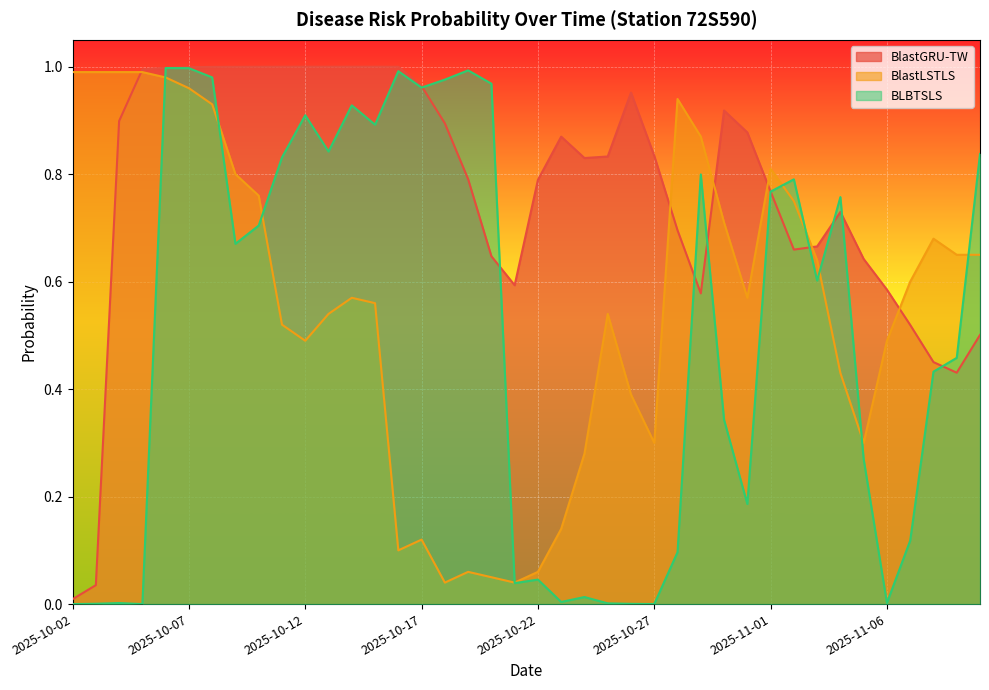

Reading left to right, list all the values displayed in this chart.

BlastGRU-TW: 2025-10-02=0.0	2025-10-03=0.0	2025-10-04=0.9	2025-10-05=1.0	2025-10-06=1.0	2025-10-07=1.0	2025-10-08=1.0	2025-10-09=1.0	2025-10-10=1.0	2025-10-11=1.0	2025-10-12=1.0	2025-10-13=1.0	2025-10-14=1.0	2025-10-15=1.0	2025-10-16=1.0	2025-10-17=1.0	2025-10-18=0.9	2025-10-19=0.8	2025-10-20=0.6	2025-10-21=0.6	2025-10-22=0.8	2025-10-23=0.9	2025-10-24=0.8	2025-10-25=0.8	2025-10-26=1.0	2025-10-27=0.8	2025-10-28=0.7	2025-10-29=0.6	2025-10-30=0.9	2025-10-31=0.9	2025-11-01=0.8	2025-11-02=0.7	2025-11-03=0.7	2025-11-04=0.7	2025-11-05=0.6	2025-11-06=0.6	2025-11-07=0.5	2025-11-08=0.5	2025-11-09=0.4	2025-11-10=0.5
BlastLSTLS: 2025-10-02=1.0	2025-10-03=1.0	2025-10-04=1.0	2025-10-05=1.0	2025-10-06=1.0	2025-10-07=1.0	2025-10-08=0.9	2025-10-09=0.8	2025-10-10=0.8	2025-10-11=0.5	2025-10-12=0.5	2025-10-13=0.5	2025-10-14=0.6	2025-10-15=0.6	2025-10-16=0.1	2025-10-17=0.1	2025-10-18=0.0	2025-10-19=0.1	2025-10-20=0.1	2025-10-21=0.0	2025-10-22=0.1	2025-10-23=0.1	2025-10-24=0.3	2025-10-25=0.5	2025-10-26=0.4	2025-10-27=0.3	2025-10-28=0.9	2025-10-29=0.9	2025-10-30=0.7	2025-10-31=0.6	2025-11-01=0.8	2025-11-02=0.8	2025-11-03=0.6	2025-11-04=0.4	2025-11-05=0.3	2025-11-06=0.5	2025-11-07=0.6	2025-11-08=0.7	2025-11-09=0.7	2025-11-10=0.7
BLBTSLS: 2025-10-02=0.0	2025-10-03=0.0	2025-10-04=0.0	2025-10-05=0.0	2025-10-06=1.0	2025-10-07=1.0	2025-10-08=1.0	2025-10-09=0.7	2025-10-10=0.7	2025-10-11=0.8	2025-10-12=0.9	2025-10-13=0.8	2025-10-14=0.9	2025-10-15=0.9	2025-10-16=1.0	2025-10-17=1.0	2025-10-18=1.0	2025-10-19=1.0	2025-10-20=1.0	2025-10-21=0.0	2025-10-22=0.0	2025-10-23=0.0	2025-10-24=0.0	2025-10-25=0.0	2025-10-26=0.0	2025-10-27=0.0	2025-10-28=0.1	2025-10-29=0.8	2025-10-30=0.3	2025-10-31=0.2	2025-11-01=0.8	2025-11-02=0.8	2025-11-03=0.6	2025-11-04=0.8	2025-11-05=0.3	2025-11-06=0.0	2025-11-07=0.1	2025-11-08=0.4	2025-11-09=0.5	2025-11-10=0.8